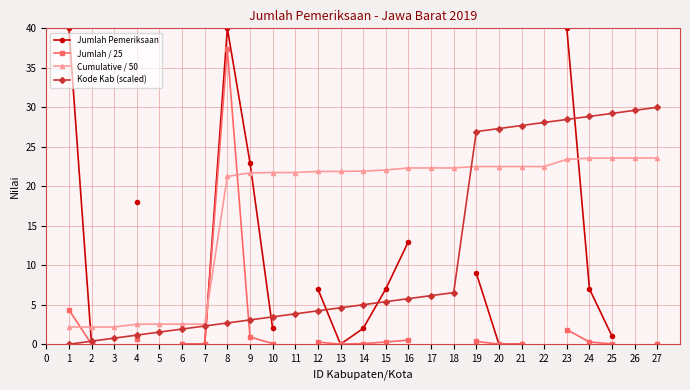

At which category does the chart reach its peak across all series?

27